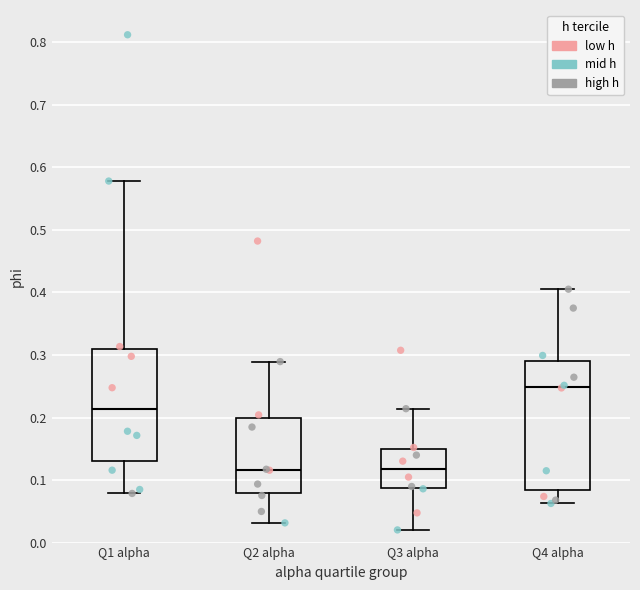

Where does the median line of the box for Q4 alpha sit on the y-axis? The values are not printed on the chart, so give them approximately, as read against the axis.

0.25